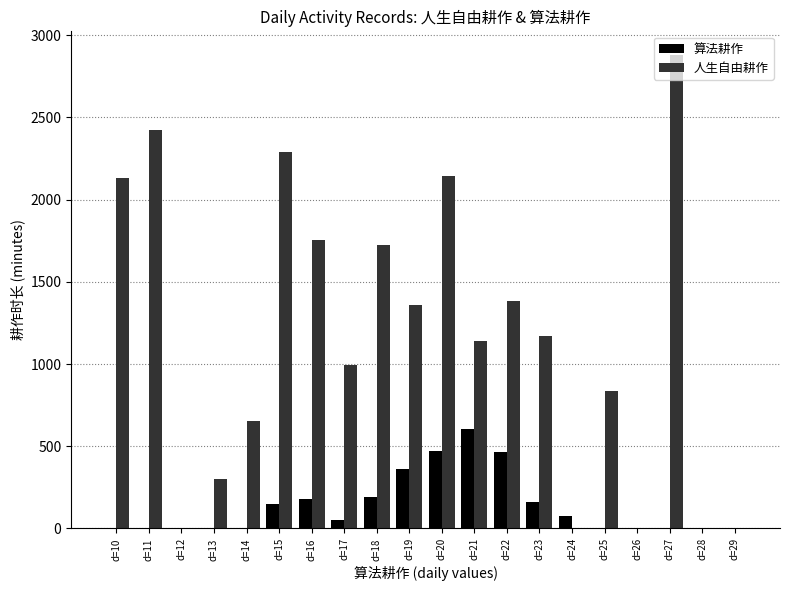

Which series changed the most between d=19 and d=27?

人生自由耕作